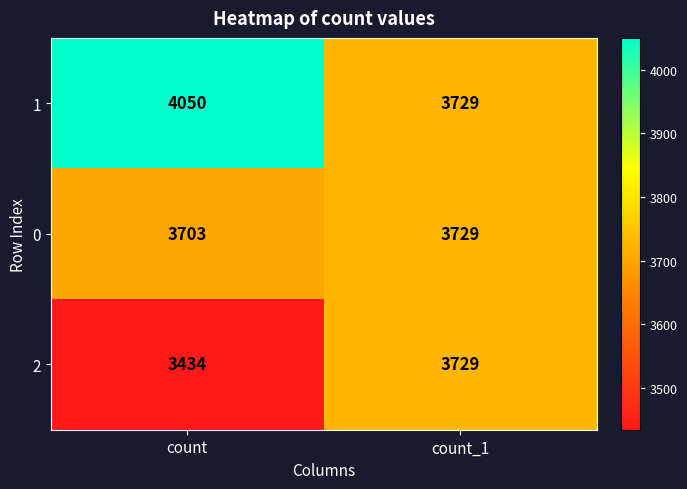

Which series has the largest total across all categories?

1